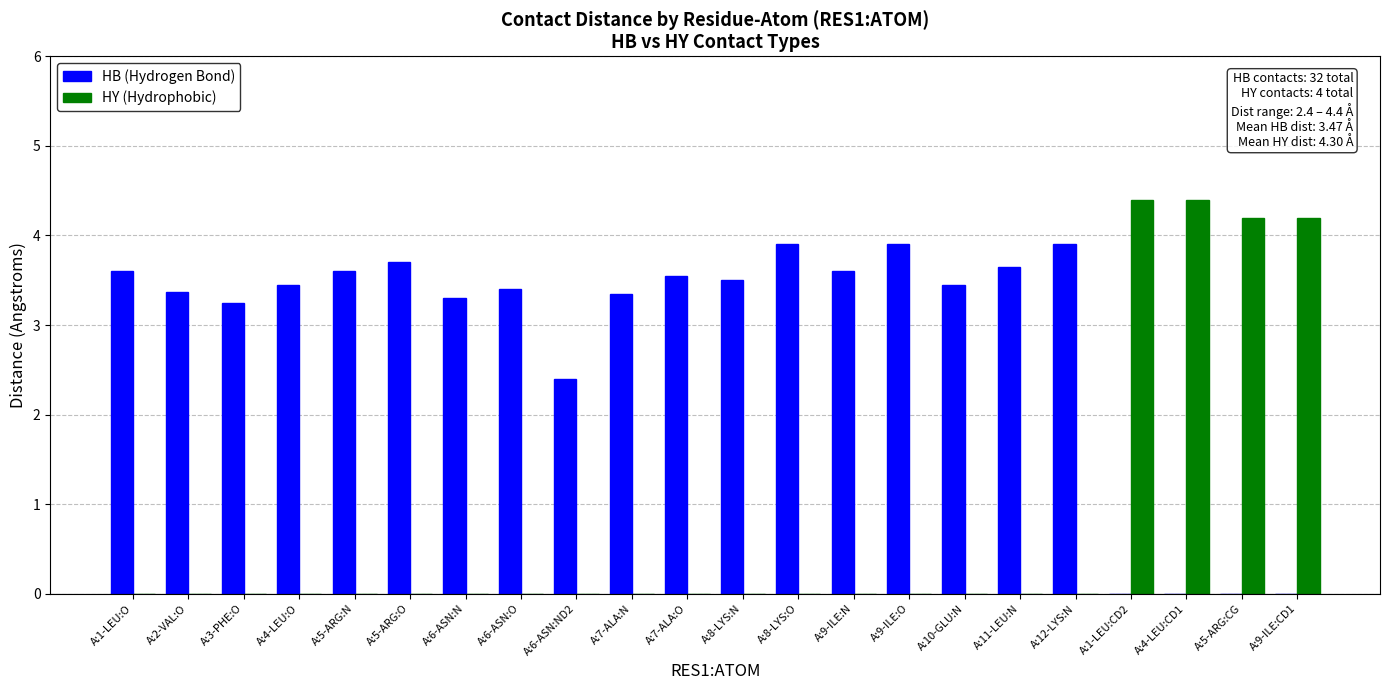

Which series has the largest total across all categories?

HB (Hydrogen Bond)